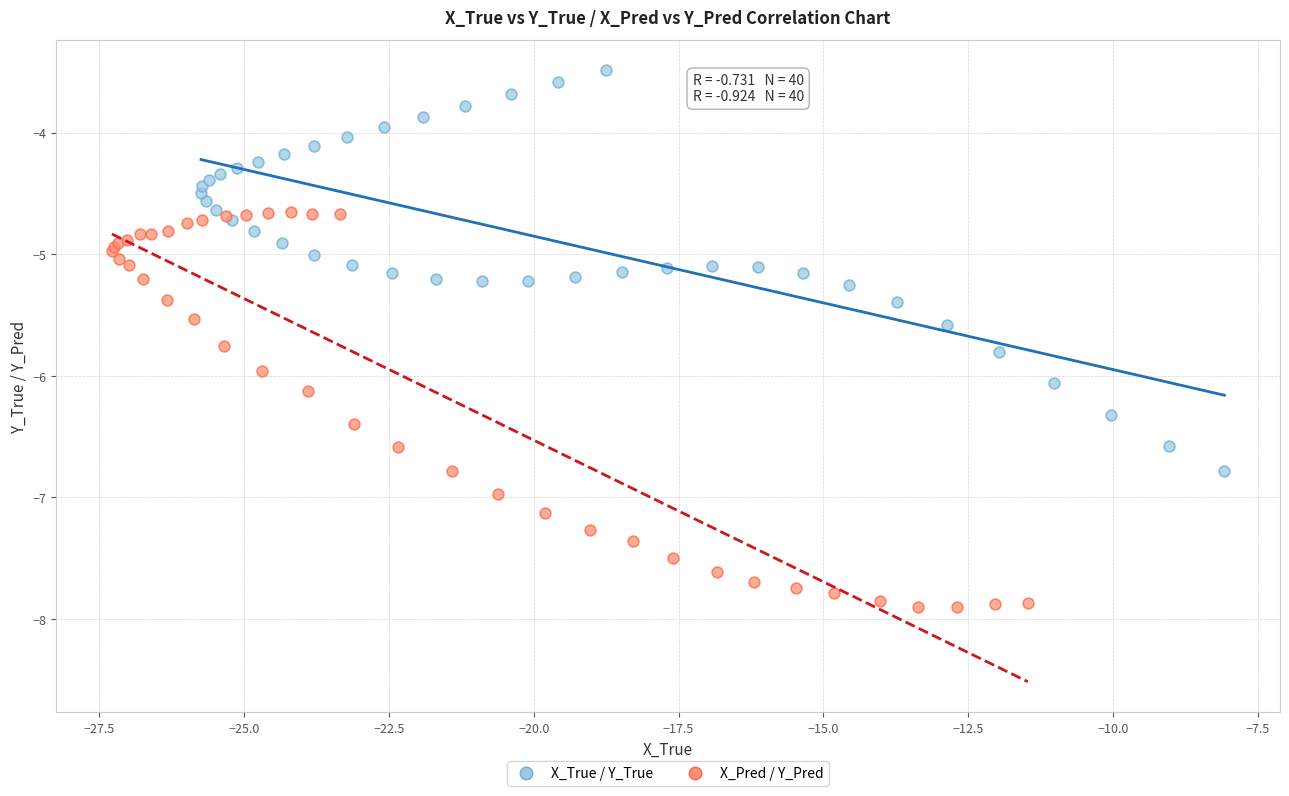

Which series reaches the maximum Y coordinate?

X_True / Y_True